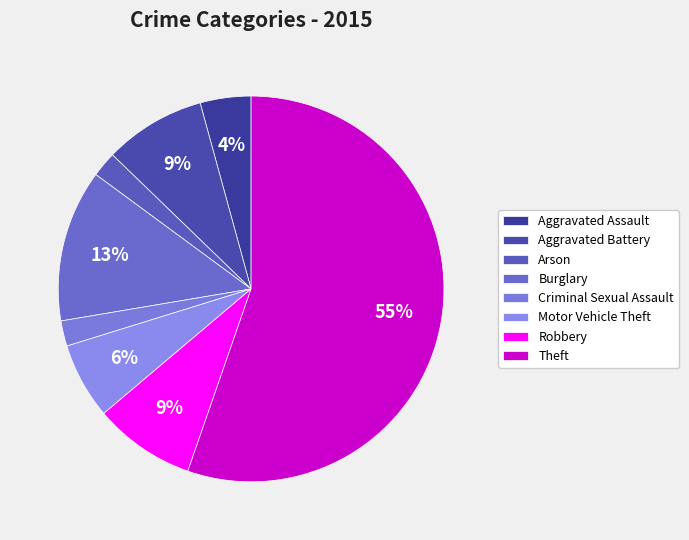

Is there a majority slice in this chart?

Yes